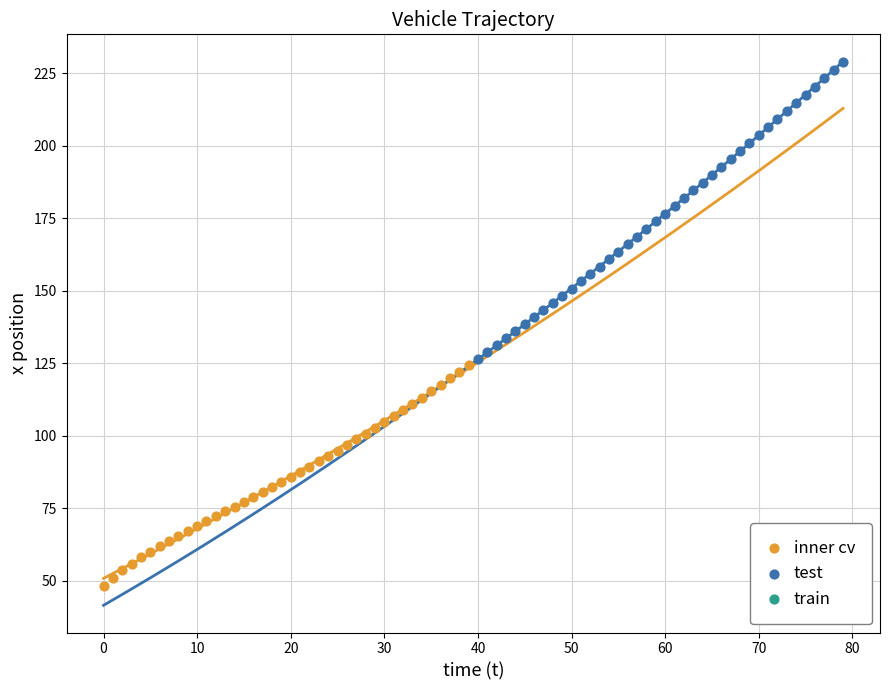

Which series contains the highest Y value?

test